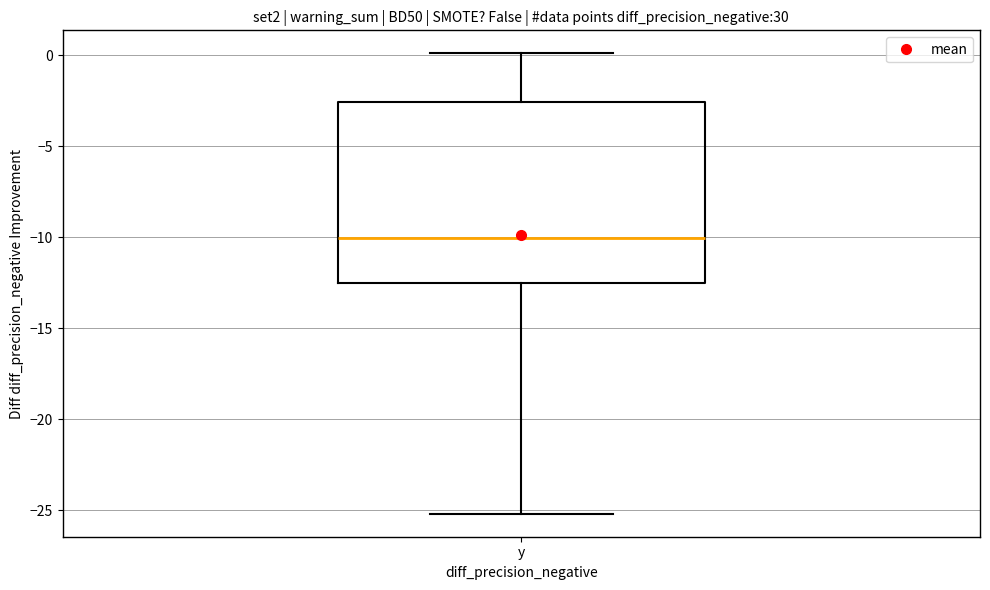

Where does the median line of the box for y sit on the y-axis? The values are not printed on the chart, so give them approximately, as read against the axis.

-10.0